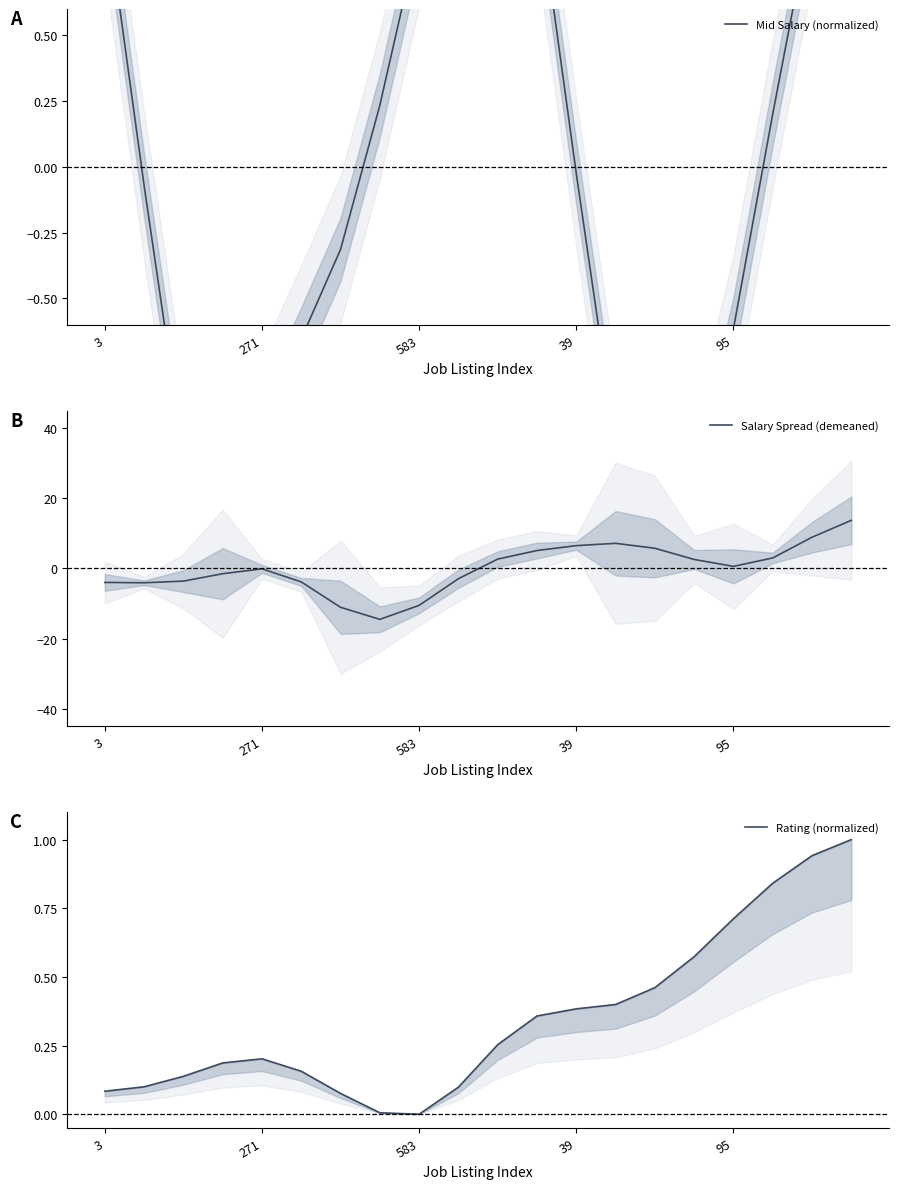

What is the label of the 14th point from the right?

6